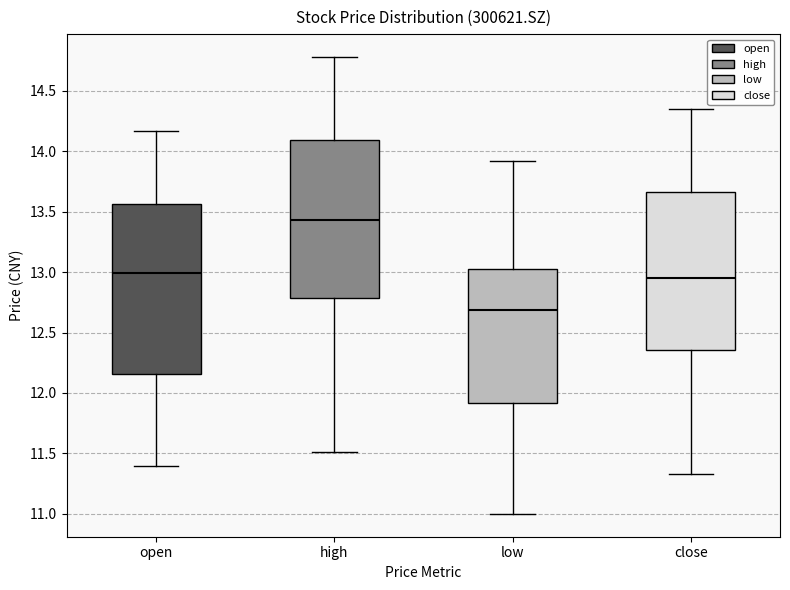

Reading left to right, transcribe this box plot: for each box, give where its median line is, the range the box spans, and where its two whiskers end, as read against the y-axis. The values are not printed on the chart, so give them approximately, as read against the axis.

open: median 13.00, box 12.15 to 13.55, whiskers 11.40 to 14.15
high: median 13.45, box 12.80 to 14.10, whiskers 11.50 to 14.80
low: median 12.70, box 11.90 to 13.00, whiskers 11.00 to 13.90
close: median 12.95, box 12.35 to 13.65, whiskers 11.35 to 14.35